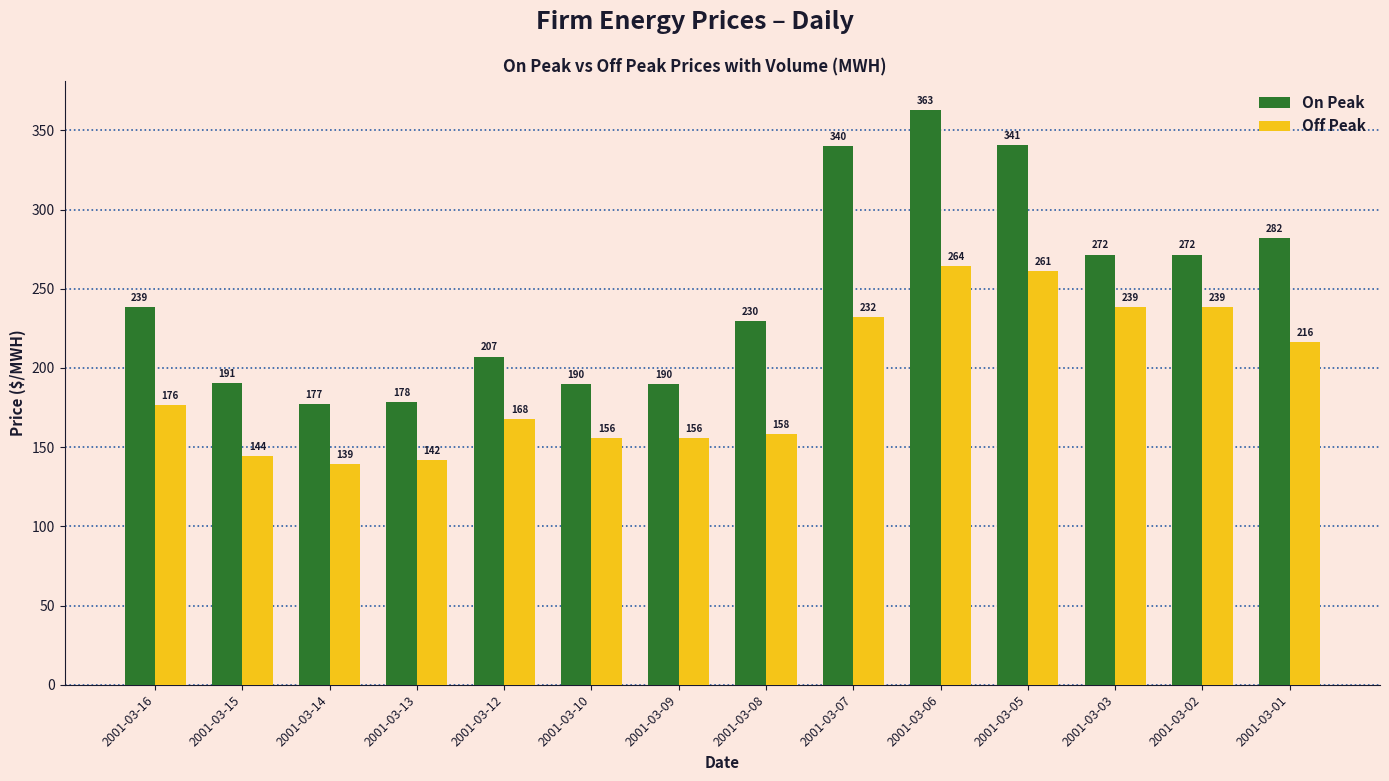

Rank the series at 2001-03-16 from lowest to highest value.

Off Peak, On Peak